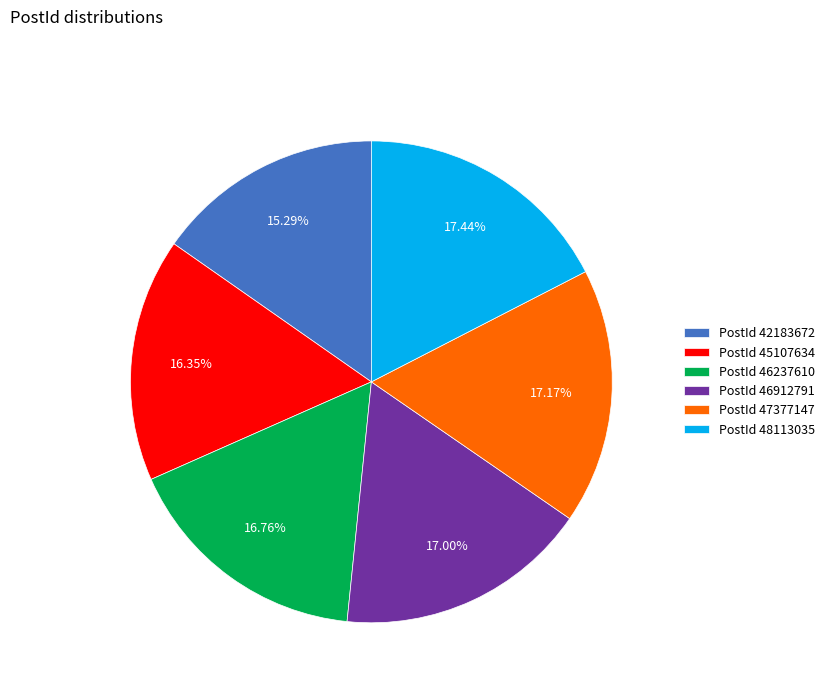

Does PostId 48113035 account for over 50% of the chart?

No